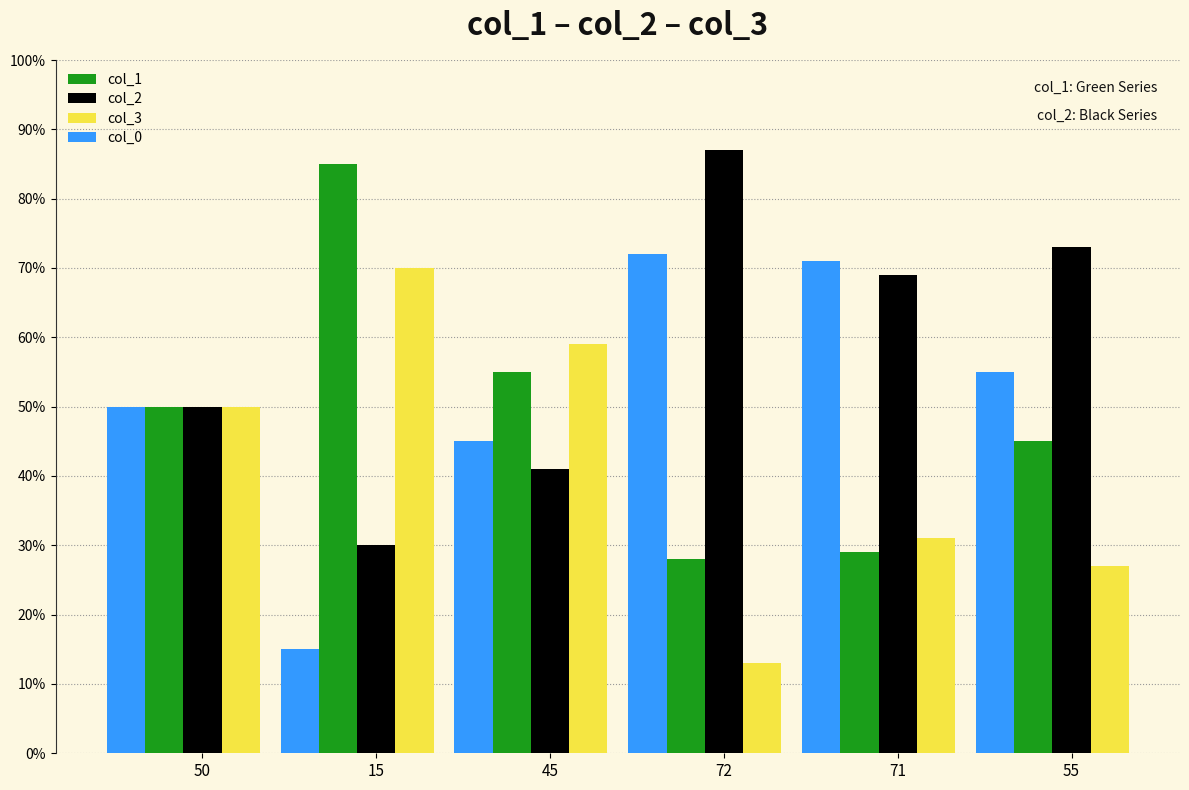

Is the value of col_3 at 50 greater than the value of col_1 at 45?

No